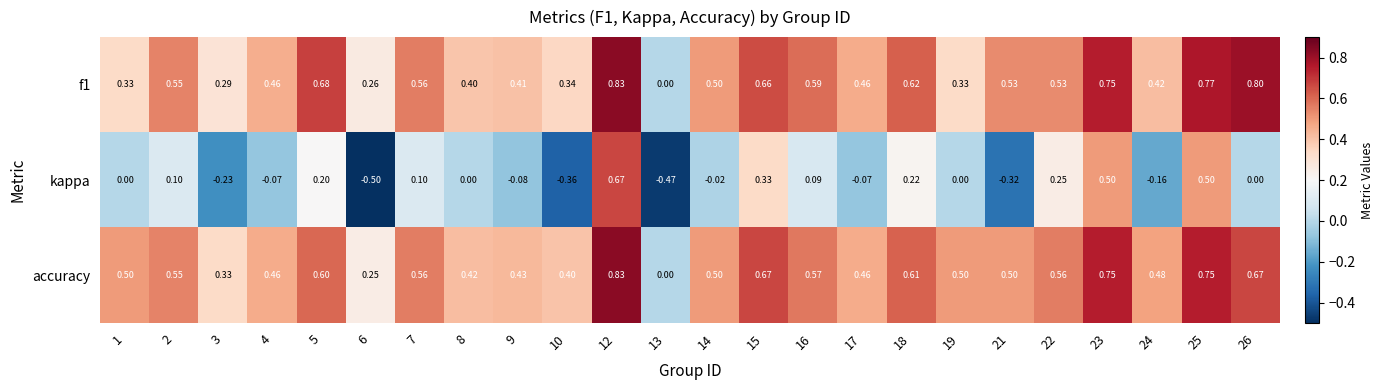

Count the number of categories in the chart.

24